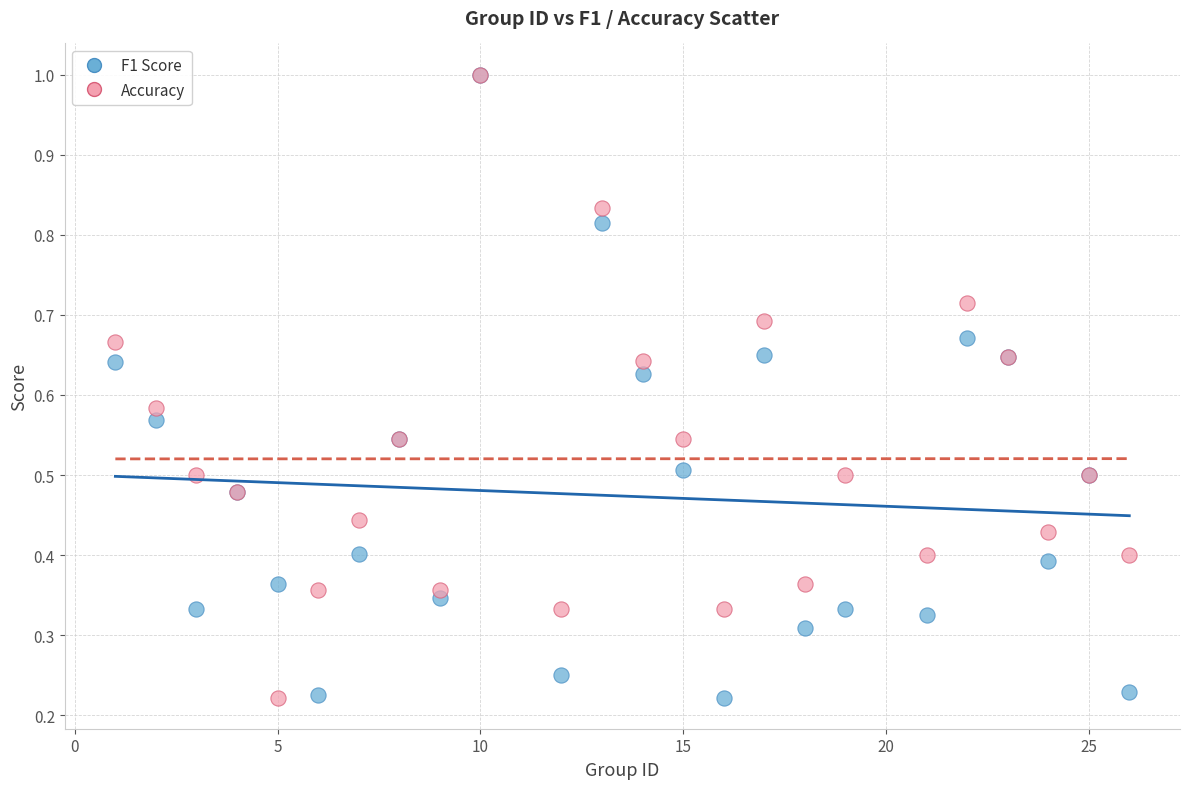

What are all the series names shown in the legend?

F1 Score, Accuracy